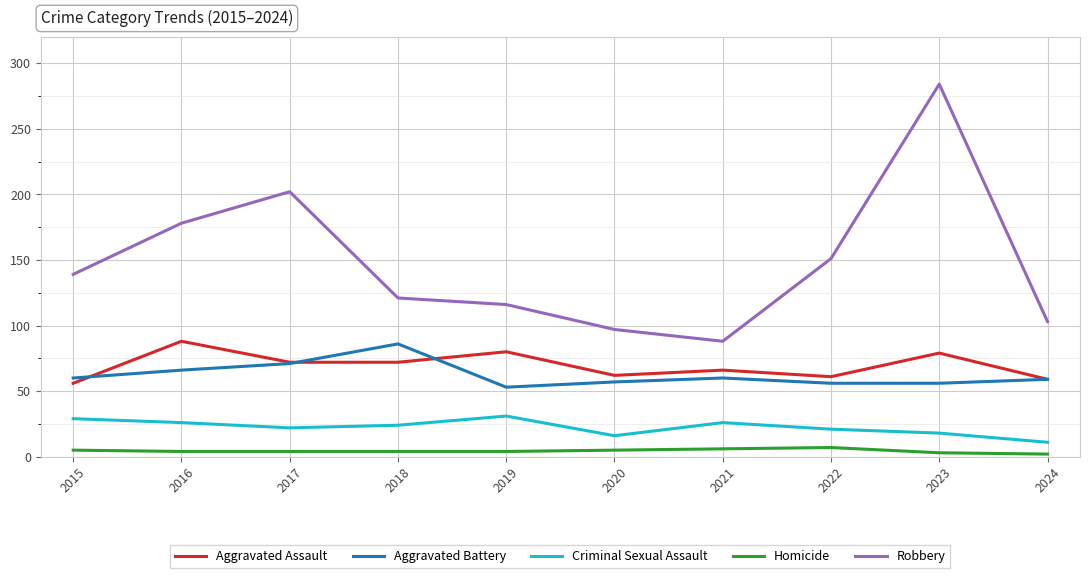

What is the minimum value shown in the chart?

2